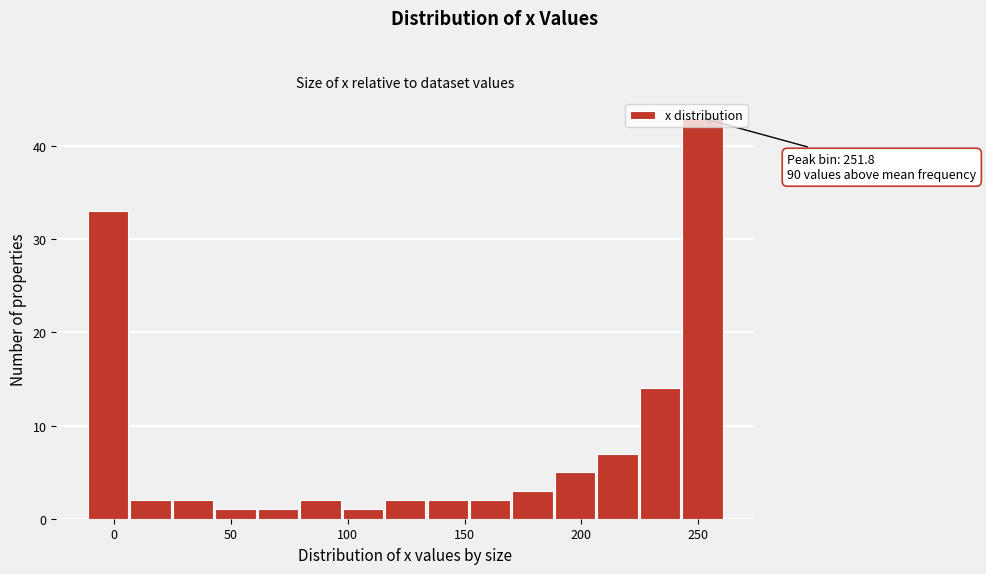

Read against the x-axis, roughly where is the centre of the tallest bar?

250